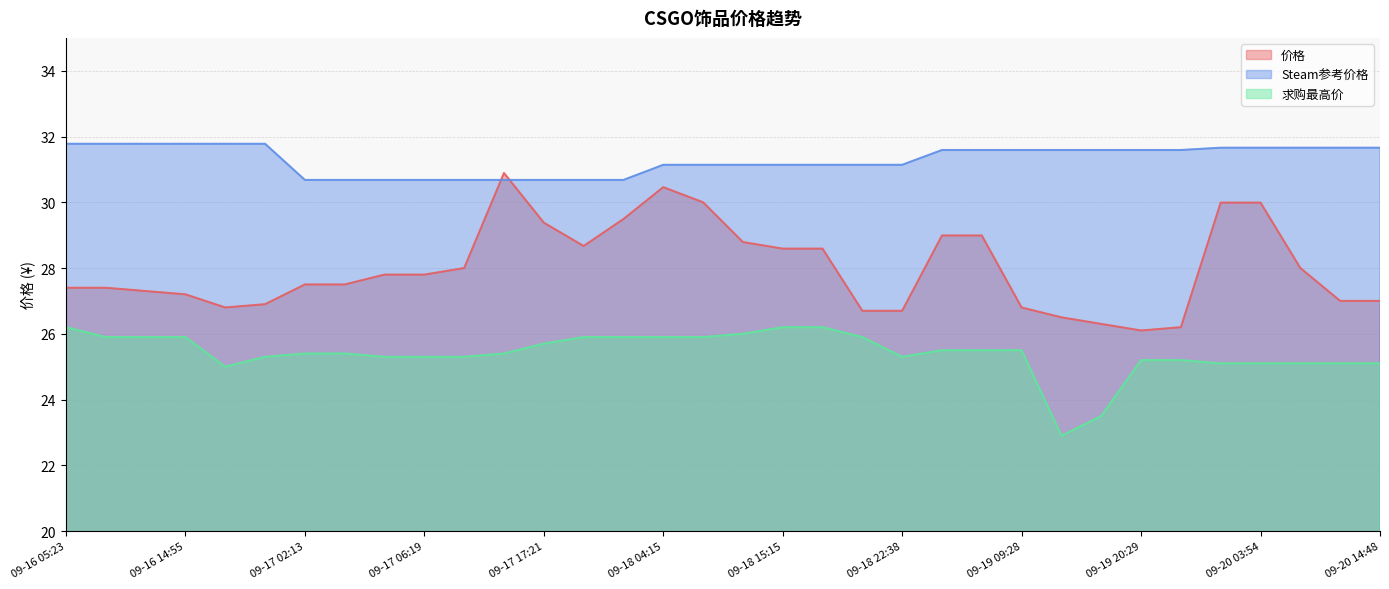

Rank the categories by 求购最高价 value from highest to lowest.

09-16 05:23, 09-18 15:15, 09-18 15:21, 09-18 11:35, 09-16 07:05, 09-16 11:11, 09-16 14:55, 09-17 20:57, 09-18 00:38, 09-18 04:15, 09-18 07:55, 09-18 19:01, 09-17 17:21, 09-19 02:16, 09-19 05:51, 09-19 09:28, 09-17 02:13, 09-17 02:33, 09-17 13:38, 09-16 22:25, 09-17 06:08, 09-17 06:19, 09-17 09:55, 09-18 22:38, 09-19 20:29, 09-20 00:05, 09-20 03:45, 09-20 03:54, 09-20 07:33, 09-20 11:09, 09-20 14:48, 09-16 18:34, 09-19 16:47, 09-19 13:08